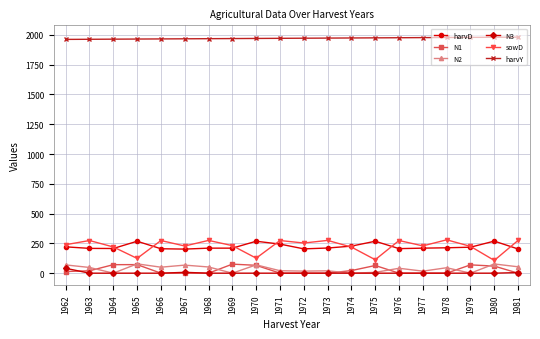

At how many categories does at least one series exceed 571?

20